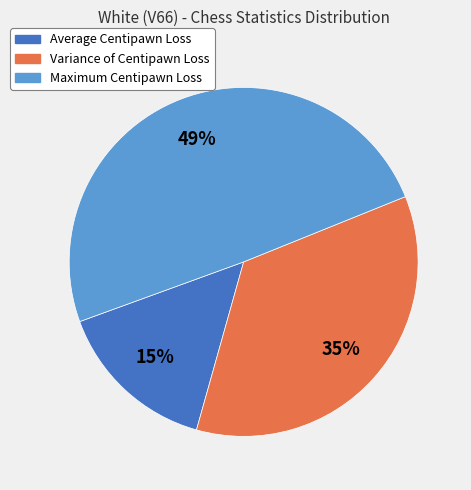

Combined, do Average Centipawn Loss and Variance of Centipawn Loss account for over 50%?

Yes